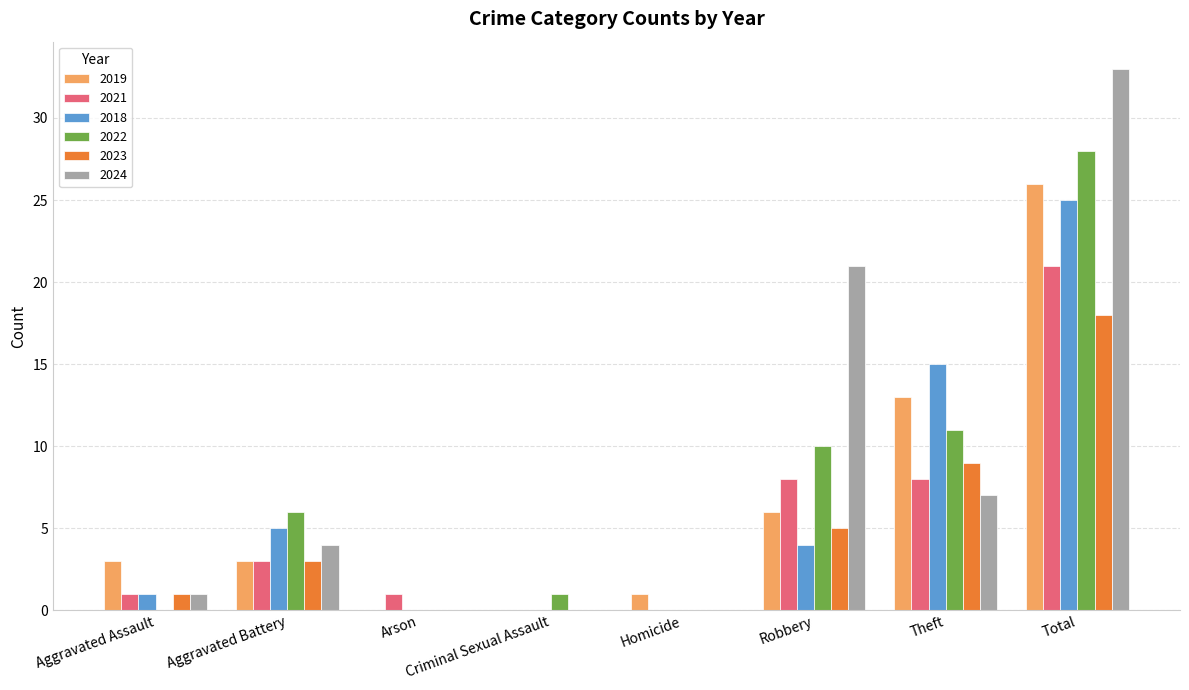

What are all the series names shown in the legend?

2019, 2021, 2018, 2022, 2023, 2024